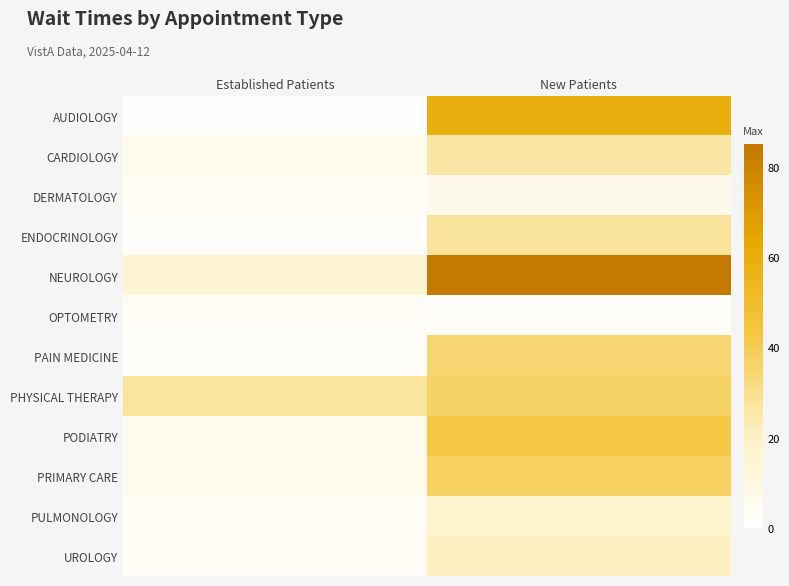

What is the total value across all series at Established Patients?

79.7